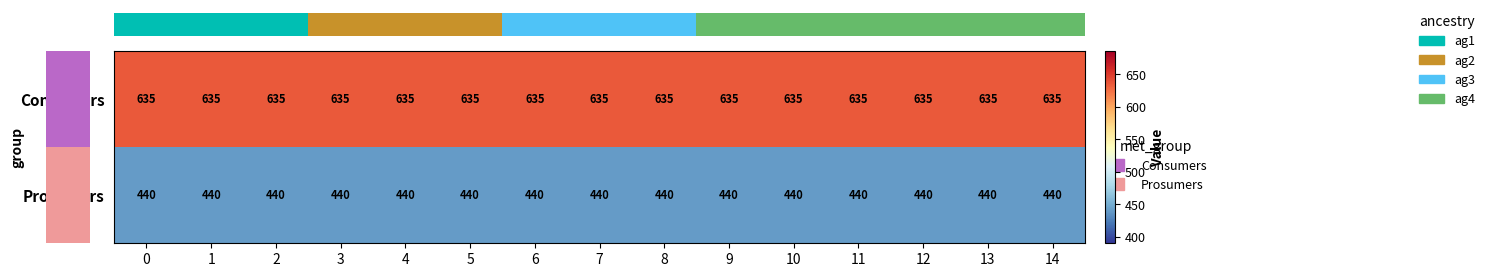

Is it true that Prosumers equals 144 at 3?

False